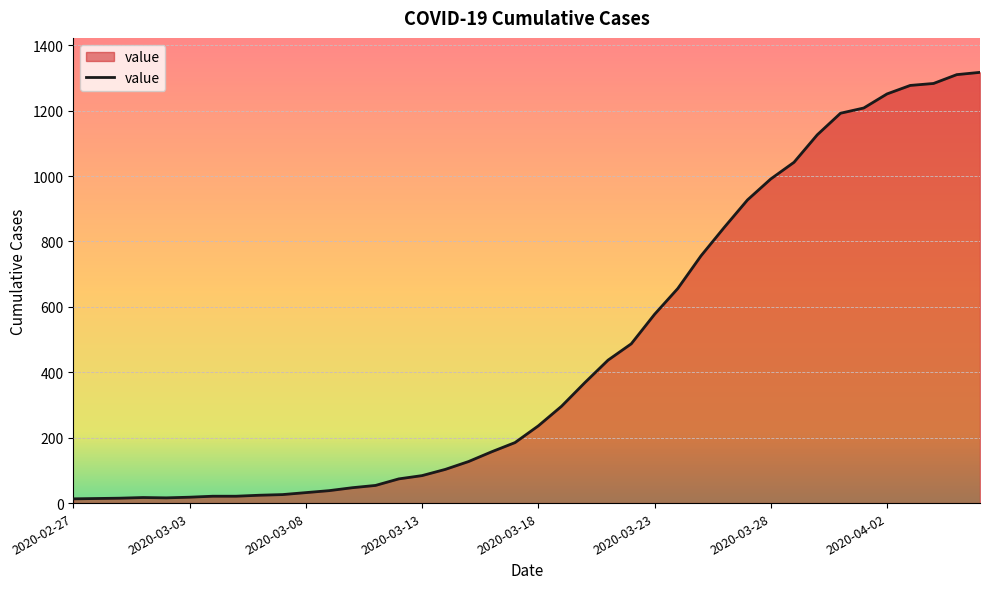

What is the difference between the maximum and minimum values?

1304